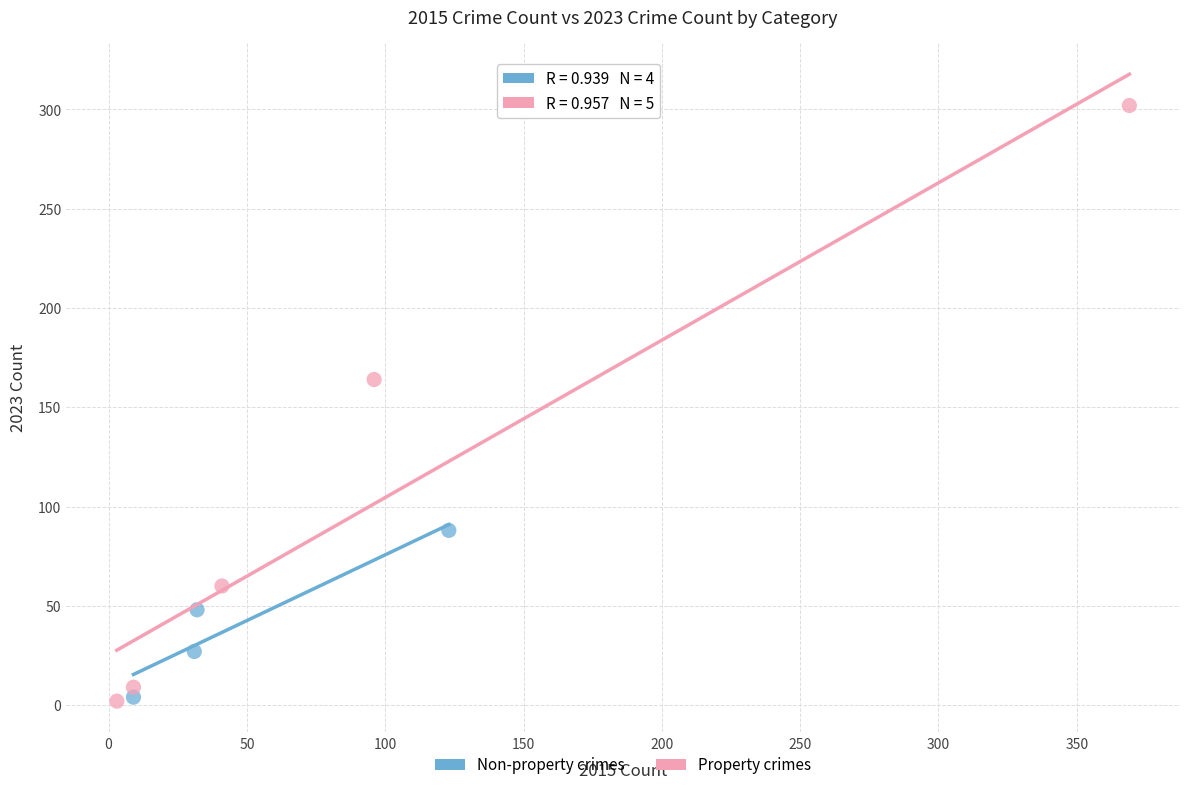

Which series has the largest Y range (max minus min)?

Property crimes